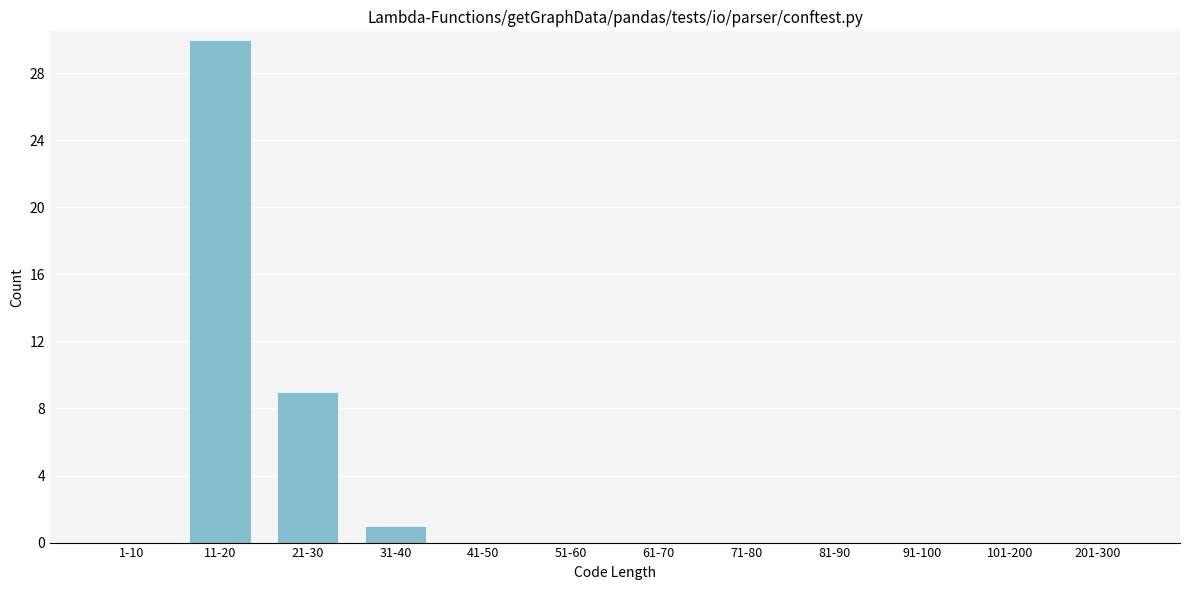

Reading left to right, transcribe all the data shown in this chart.

1-10=0	11-20=30	21-30=9	31-40=1	41-50=0	51-60=0	61-70=0	71-80=0	81-90=0	91-100=0	101-200=0	201-300=0